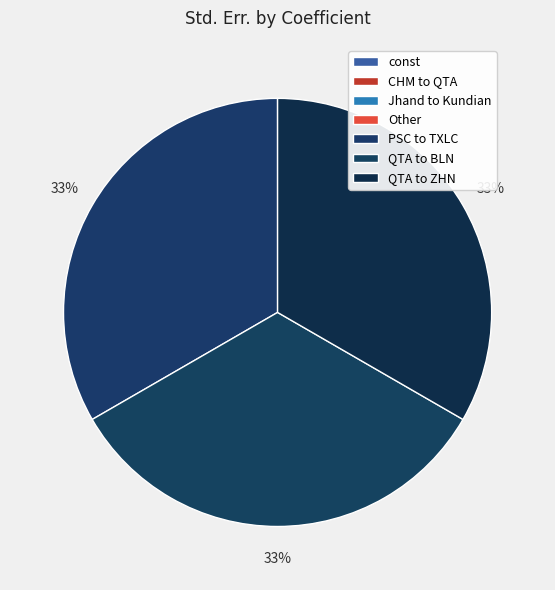

How many slices are in this pie chart?

7